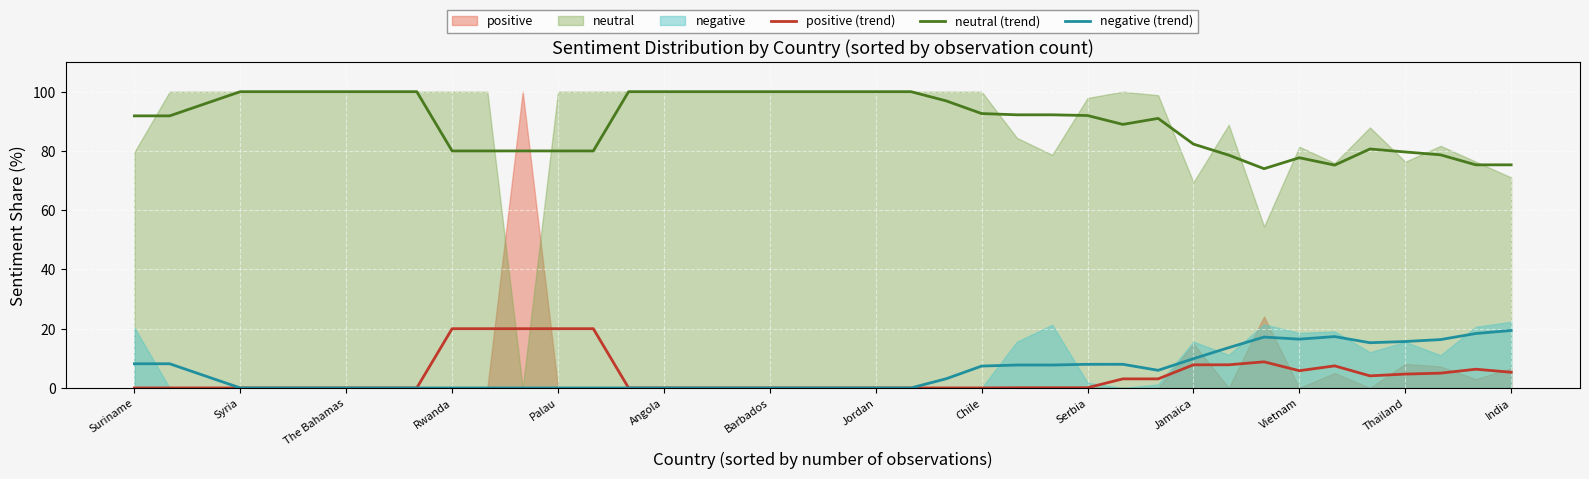

Is it true that negative (trend) equals 7.4 at Chile?

True